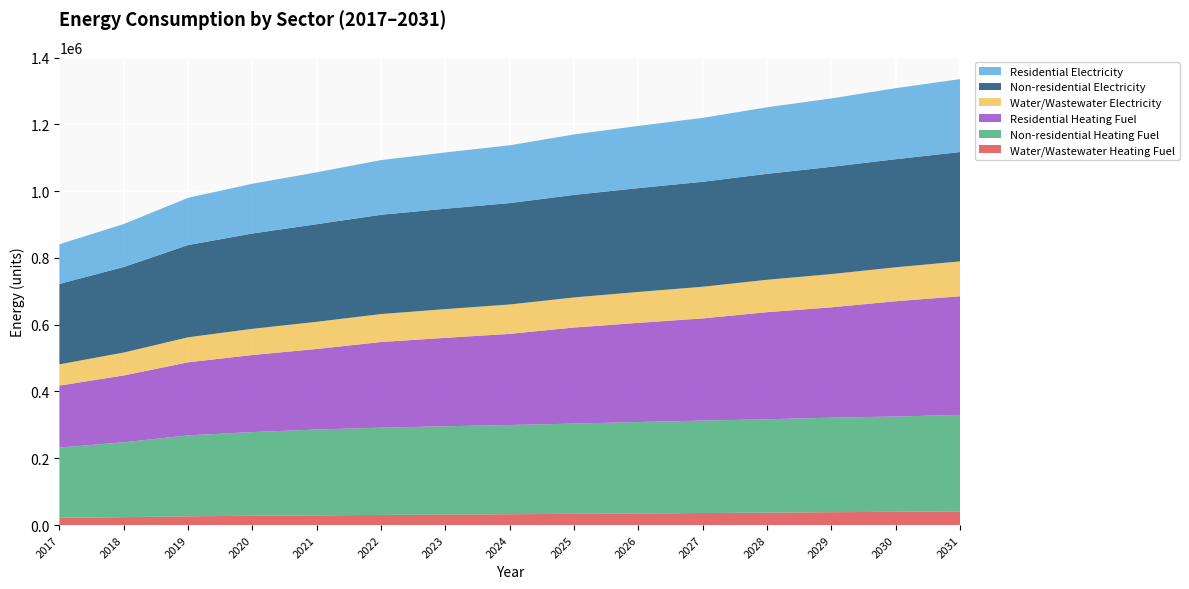

Reading left to right, what are all the values shown in this chart?

Water/Wastewater Heating Fuel: 2017=21725.6	2018=23713.1	2019=26256.0	2020=27816.3	2021=29176.0	2022=30374.5	2023=31453.5	2024=32509.8	2025=33647.2	2026=34867.2	2027=36060.2	2028=37225.0	2029=38551.3	2030=39728.6	2031=41123.9
Non-residential Heating Fuel: 2017=210404.4	2018=224135.6	2019=242296.2	2020=250712.1	2021=256913.3	2022=261342.7	2023=264443.3	2024=267101.0	2025=270201.6	2026=273745.1	2027=276845.7	2028=279503.4	2029=283046.9	2030=285261.6	2031=288805.2
Residential Heating Fuel: 2017=185445.5	2018=200243.8	2019=218819.9	2020=230703.3	2021=241184.0	2022=256364.1	2023=264813.5	2024=273002.1	2025=287713.0	2026=296958.8	2027=305927.4	2028=320806.1	2029=330488.7	2030=345296.1	2031=355283.6
Water/Wastewater Electricity: 2017=63619.0	2018=68528.7	2019=74880.8	2020=78428.4	2021=81373.9	2022=83836.7	2023=85940.2	2024=87950.6	2025=90144.9	2026=92525.5	2027=94806.1	2028=96985.2	2029=99531.4	2030=101672.5	2031=104326.0
Non-residential Electricity: 2017=240967.9	2018=256130.6	2019=276184.6	2020=285477.9	2021=292325.7	2022=297216.9	2023=300640.7	2024=303575.5	2025=306999.3	2026=310912.3	2027=314336.1	2028=317270.9	2029=321183.8	2030=323629.4	2031=327542.4
Residential Electricity: 2017=118735.6	2018=128681.7	2019=141425.3	2020=148942.3	2021=155339.3	2022=163681.7	2023=168472.0	2024=173049.6	2025=180933.5	2026=186243.6	2027=191331.6	2028=199248.6	2029=204809.2	2030=212622.3	2031=218357.7